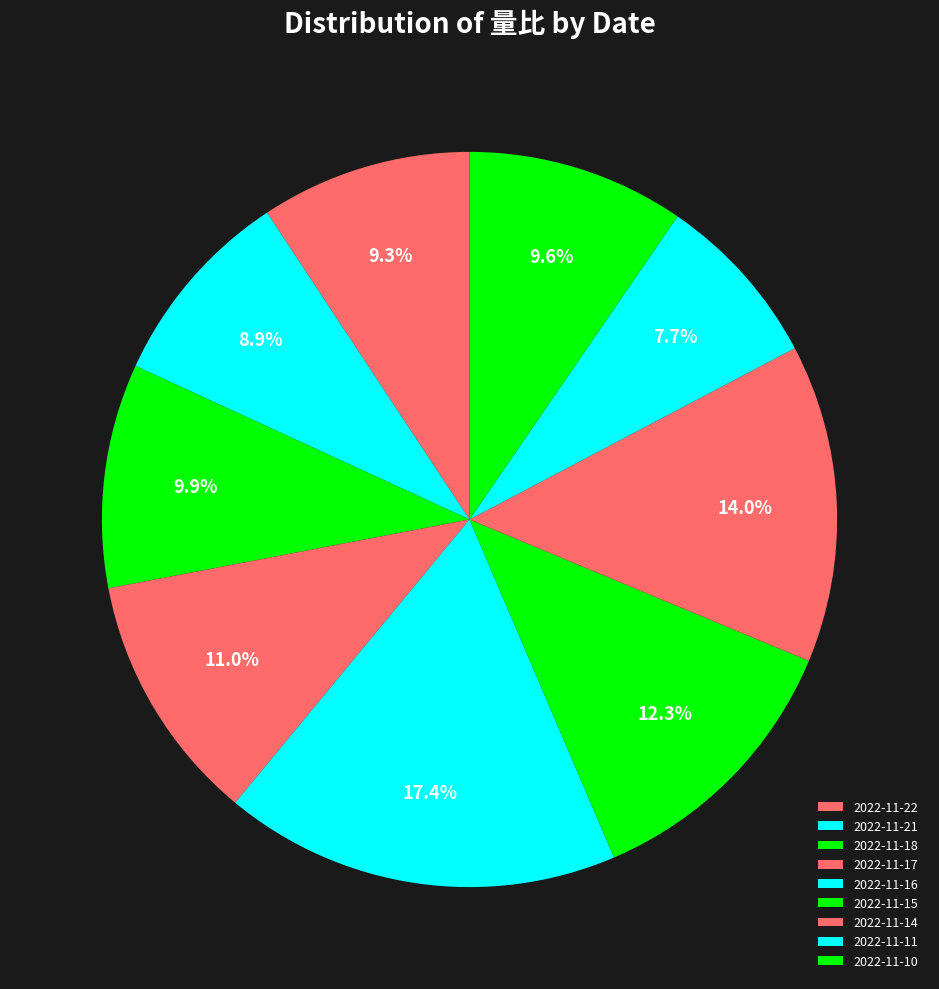

How many segments does this pie chart have?

9